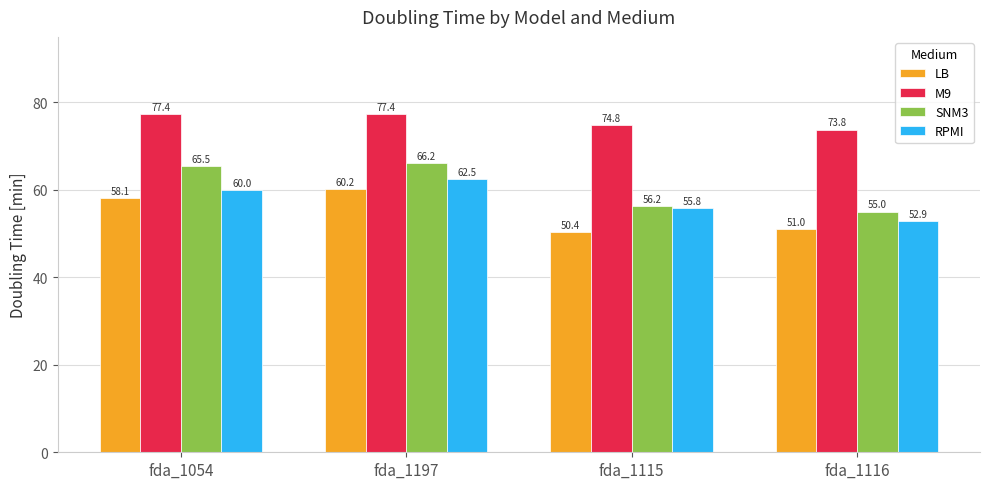

How many data points in LB are less than 58?

2